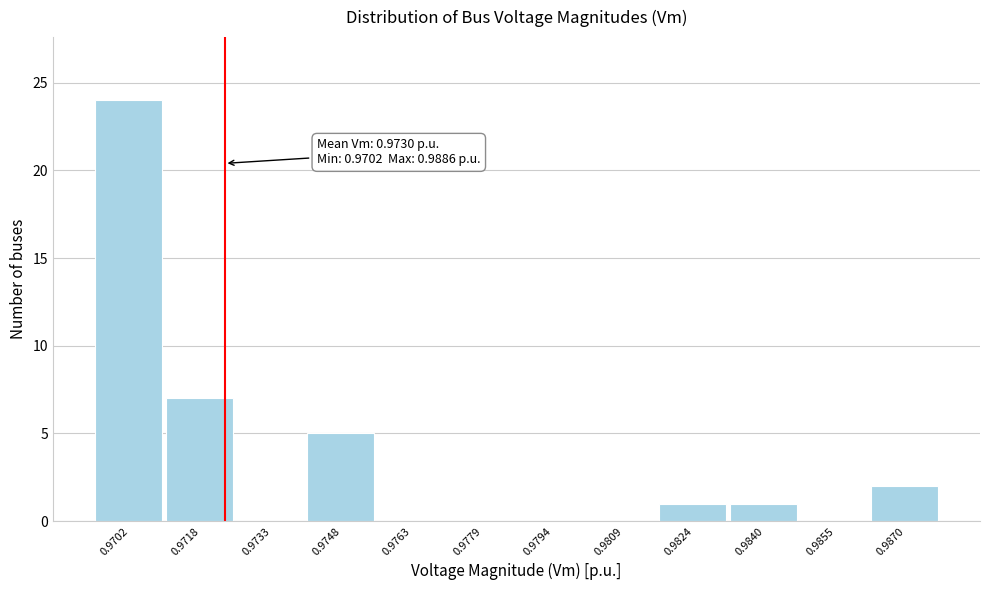

Reading left to right, list all the values displayed in this chart.

0.9702=24	0.9718=7	0.9733=0	0.9748=5	0.9763=0	0.9779=0	0.9794=0	0.9809=0	0.9824=1	0.9840=1	0.9855=0	0.9870=2